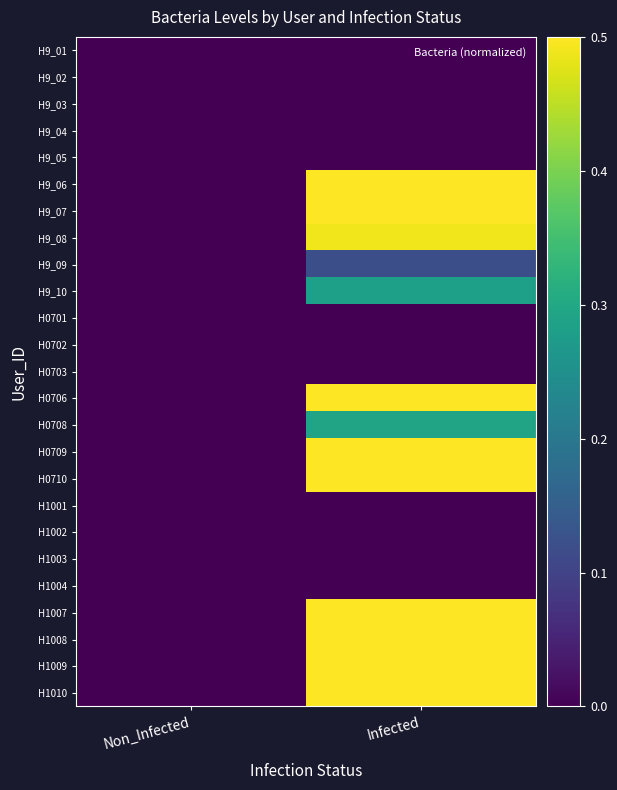

Rank the series by their maximum value, from lowest to highest.

H9_01, H9_02, H9_03, H9_04, H9_05, H0701, H0702, H0703, H1001, H1002, H1003, H1004, H9_09, H9_10, H0708, H9_08, H9_06, H9_07, H0710, H0709, H1009, H0706, H1010, H1008, H1007